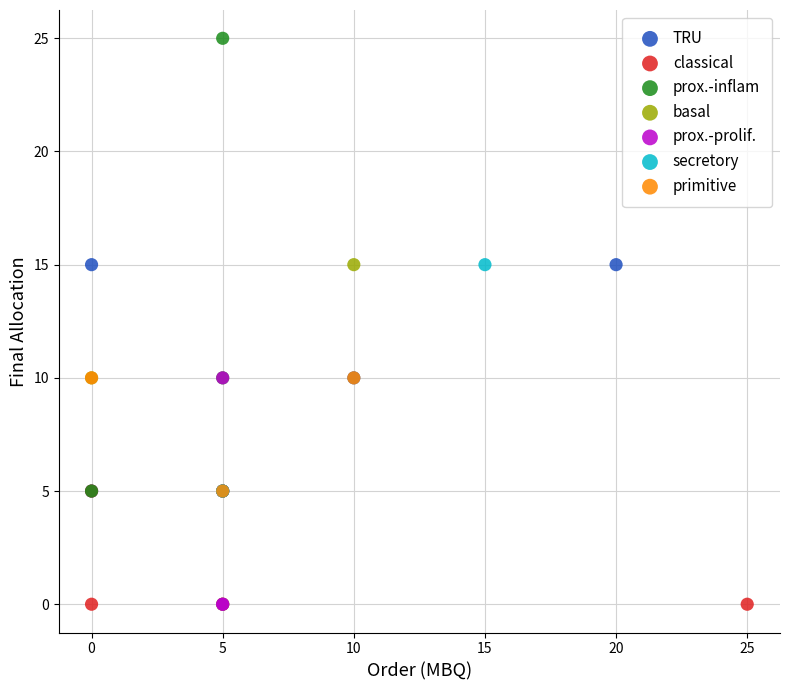

Which series contains the highest Y value?

prox.-inflam